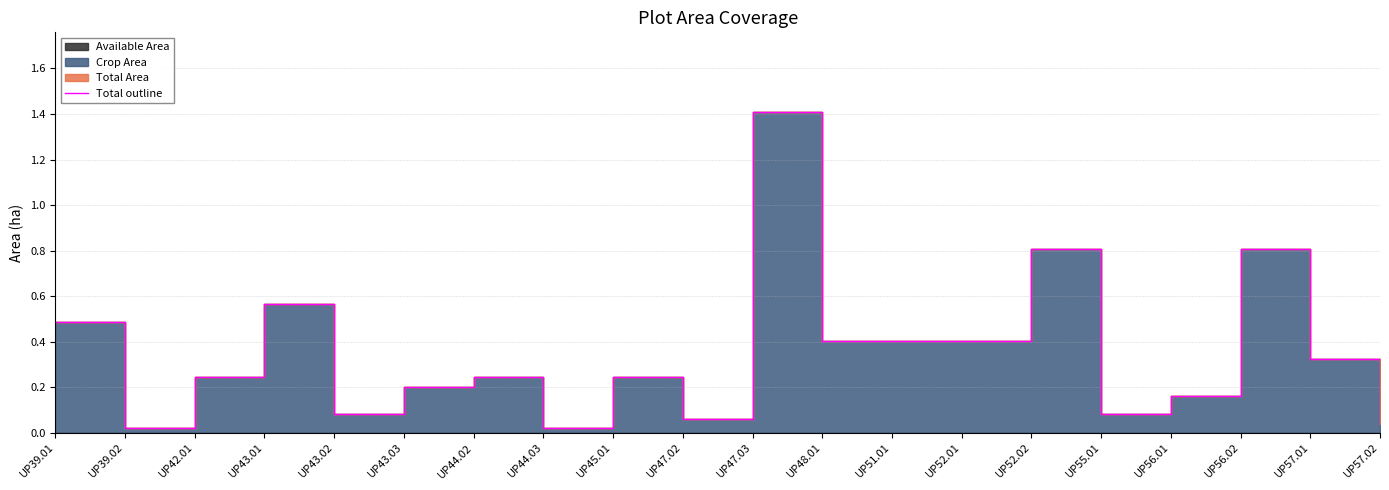

How many lines are shown in the chart?

1